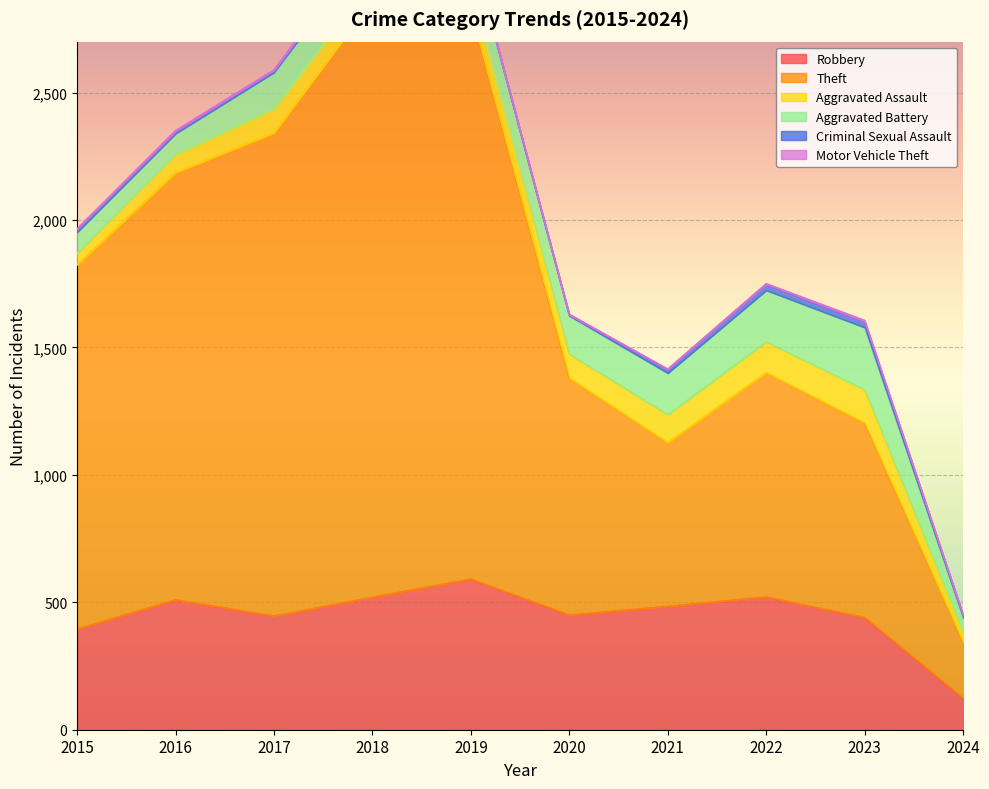

True or false: Theft has a value of 880 at 2022.

True